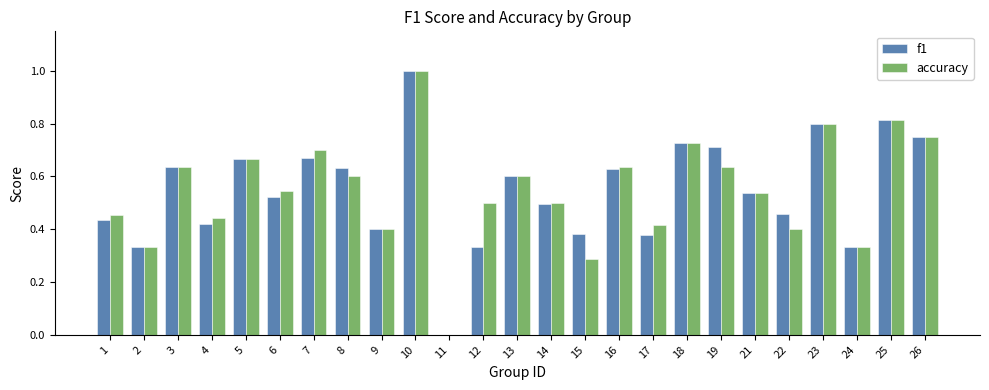

Are the bars grouped side by side (vs. stacked)?

Yes